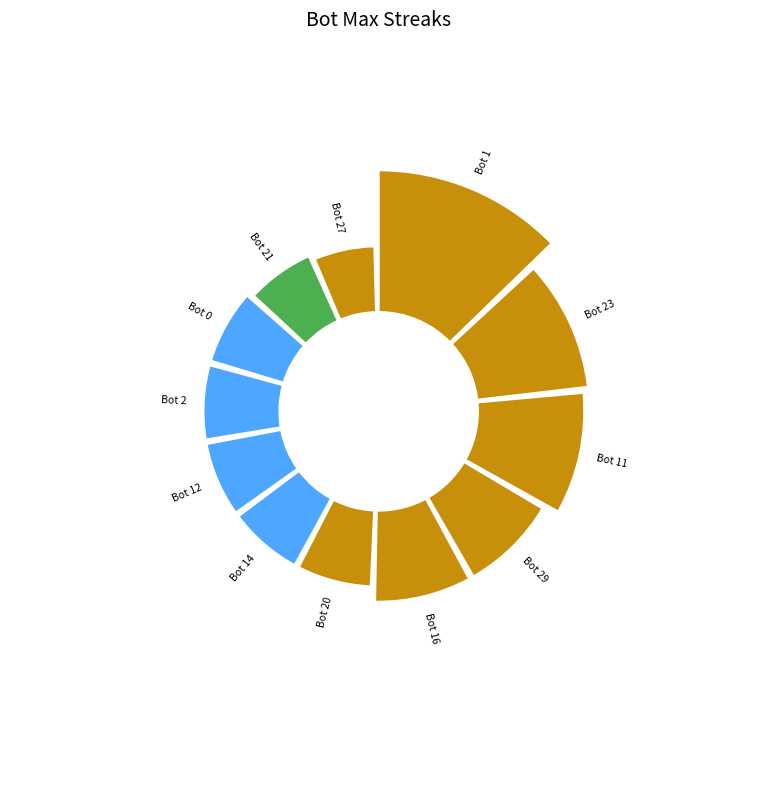

How many segments does this pie chart have?

12